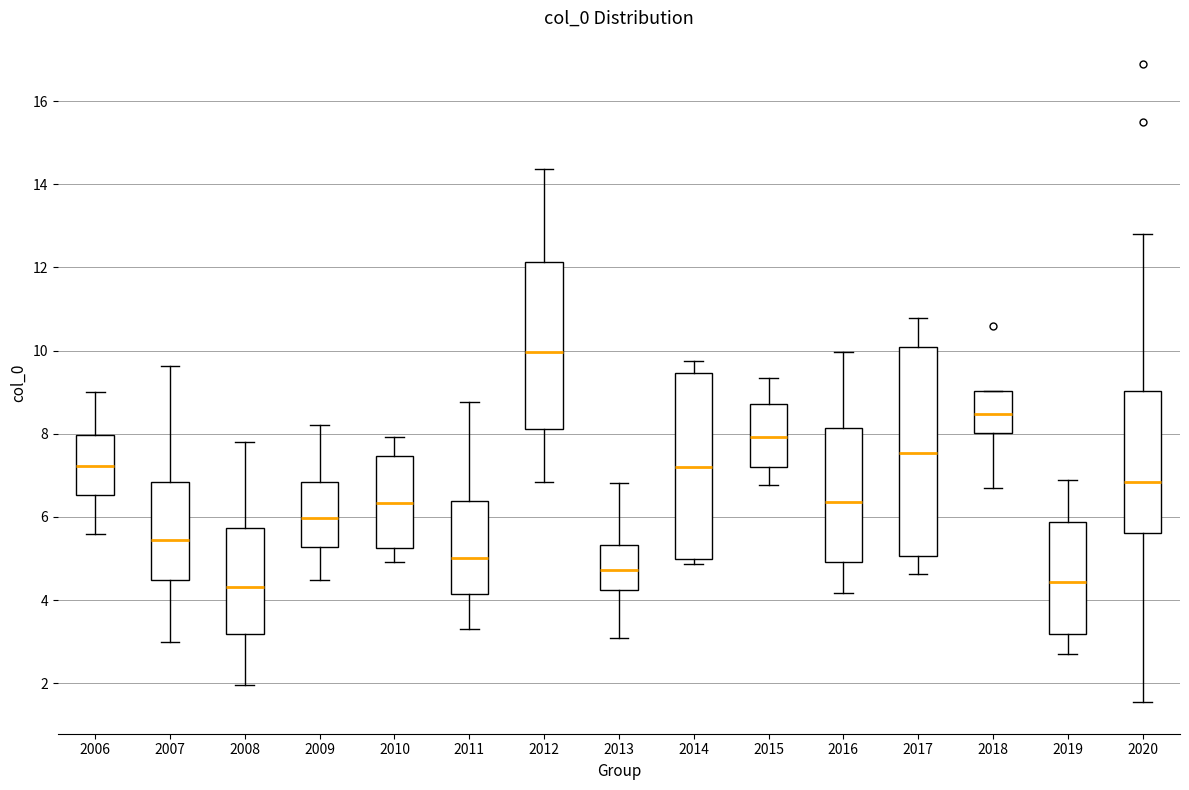

Reading left to right, read every box against the y-axis: the position of its median line, the range the box covers, and the ends of its whiskers. The values are not printed on the chart, so give them approximately, as read against the axis.

2006: median 7.2, box 6.6 to 8.0, whiskers 5.6 to 9.0
2007: median 5.4, box 4.4 to 6.8, whiskers 3.0 to 9.6
2008: median 4.4, box 3.2 to 5.8, whiskers 2.0 to 7.8
2009: median 6.0, box 5.2 to 6.8, whiskers 4.4 to 8.2
2010: median 6.4, box 5.2 to 7.4, whiskers 5.0 to 8.0
2011: median 5.0, box 4.2 to 6.4, whiskers 3.2 to 8.8
2012: median 10.0, box 8.2 to 12.2, whiskers 6.8 to 14.4
2013: median 4.8, box 4.2 to 5.4, whiskers 3.0 to 6.8
2014: median 7.2, box 5.0 to 9.4, whiskers 4.8 to 9.8
2015: median 8.0, box 7.2 to 8.8, whiskers 6.8 to 9.4
2016: median 6.4, box 5.0 to 8.2, whiskers 4.2 to 10.0
2017: median 7.6, box 5.0 to 10.0, whiskers 4.6 to 10.8
2018: median 8.4, box 8.0 to 9.0, whiskers 6.6 to 9.0
2019: median 4.4, box 3.2 to 5.8, whiskers 2.8 to 6.8
2020: median 6.8, box 5.6 to 9.0, whiskers 1.6 to 12.8